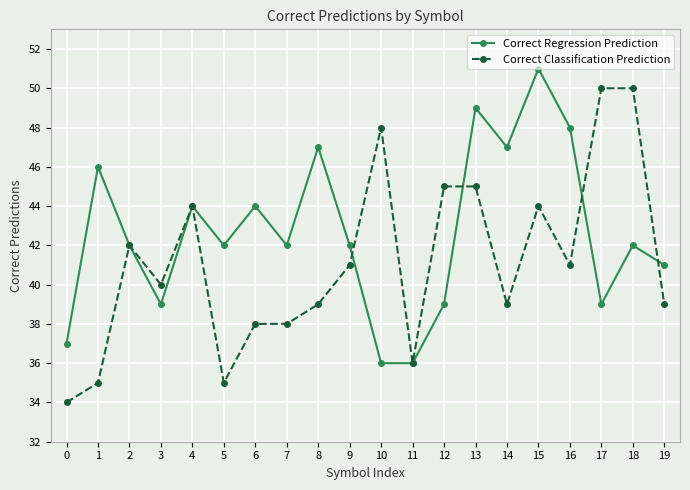

At which category does Correct Classification Prediction reach its first local peak?

2